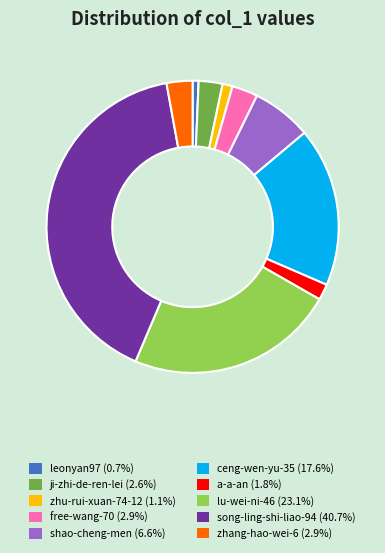

What is the ratio of the value at song-ling-shi-liao-94 (40.7%) to the value at free-wang-70 (2.9%)?

14.2